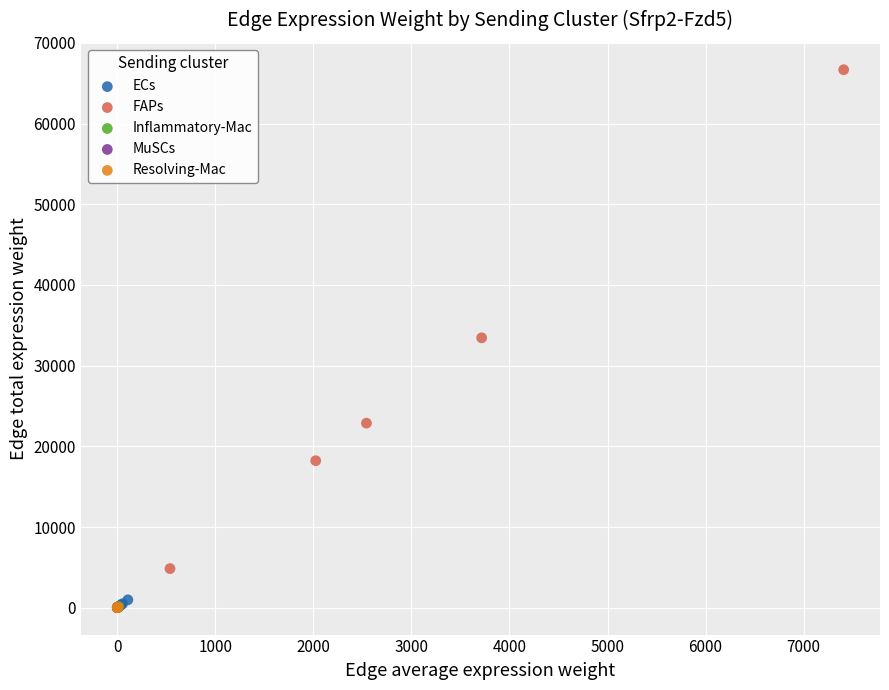

Which series has the largest Y range (max minus min)?

FAPs